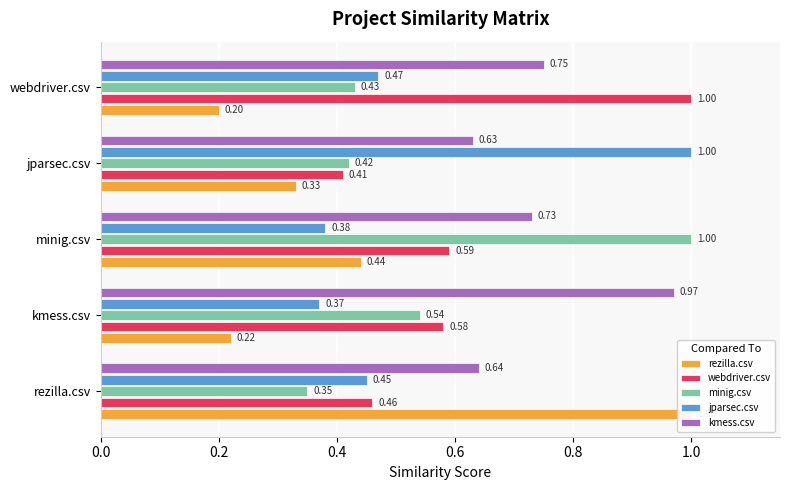

What is the difference between the highest and lowest values at 0.6?

0.7